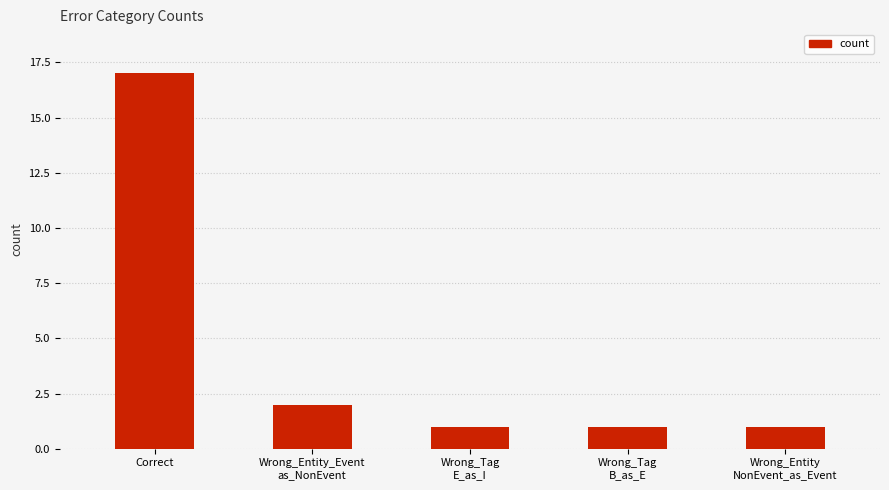

Reading right to left, what are all the values shown in this chart?

1	1	1	2	17